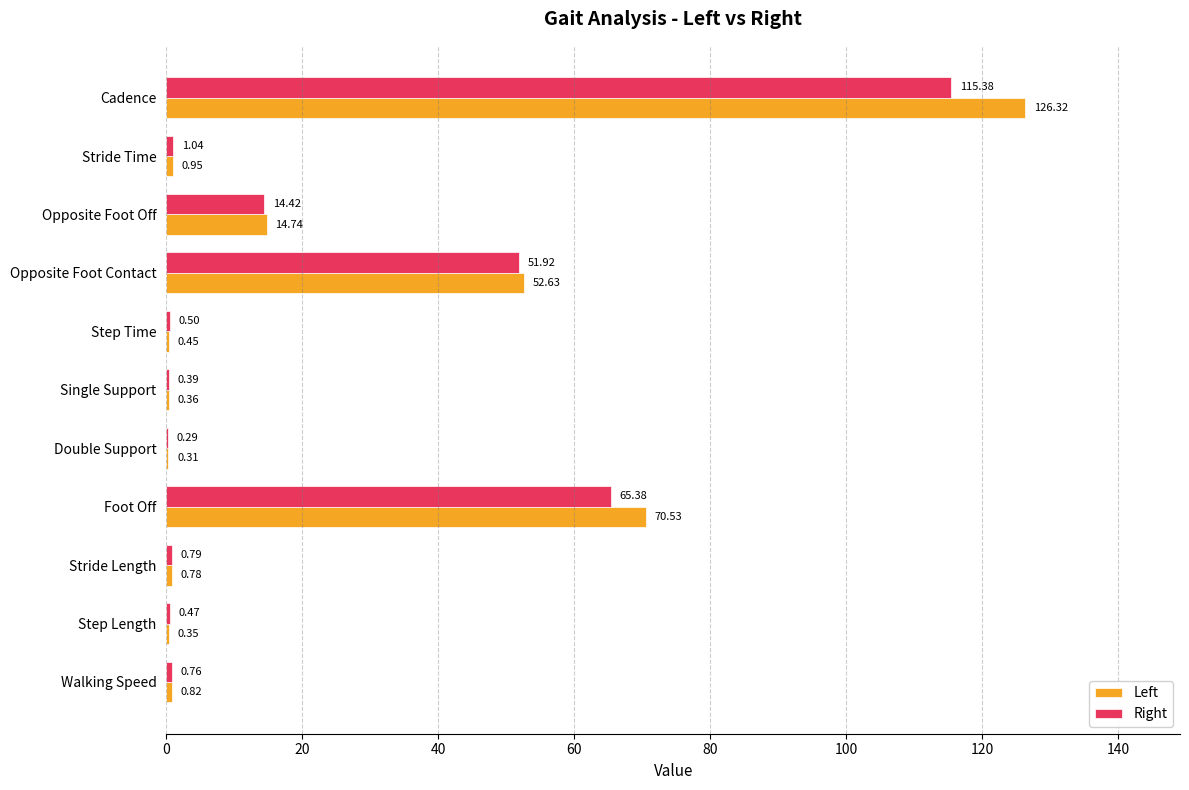

Which series changed the most between Opposite Foot Contact and Walking Speed?

Left